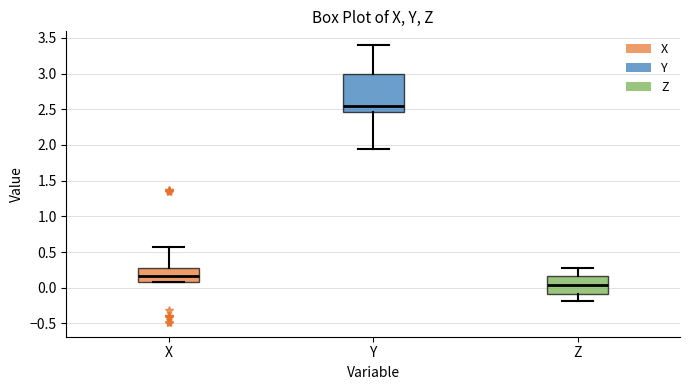

Where does the median line of the box for X sit on the y-axis? The values are not printed on the chart, so give them approximately, as read against the axis.

0.15